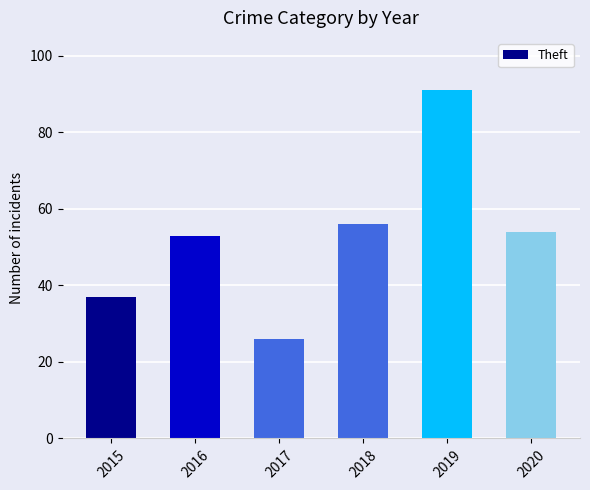

What is the maximum value shown in the chart?

91